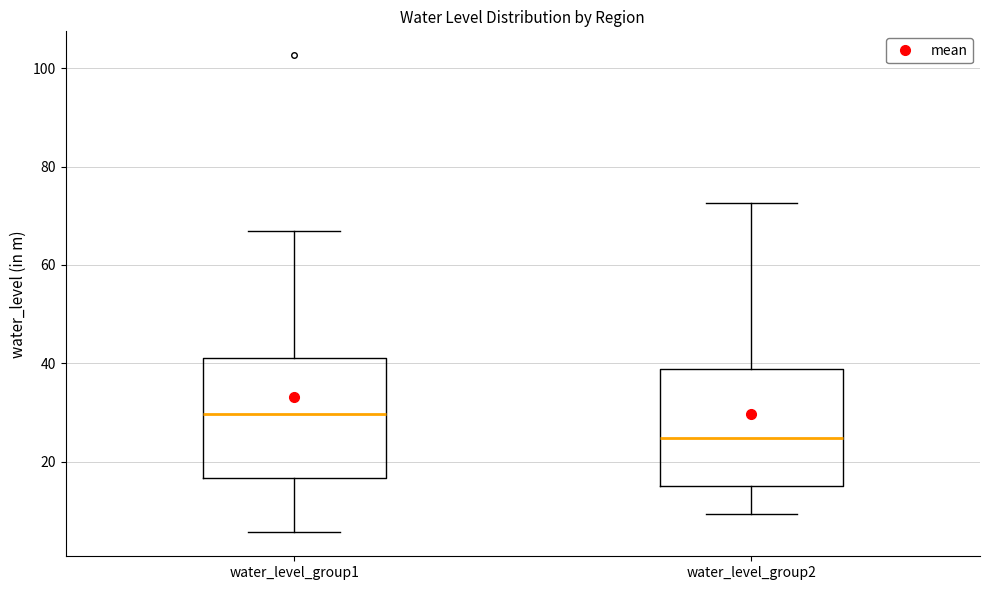

Reading left to right, read every box against the y-axis: the position of its median line, the range the box covers, and the ends of its whiskers. The values are not printed on the chart, so give them approximately, as read against the axis.

water_level_group1: median 30, box 16 to 42, whiskers 6 to 66
water_level_group2: median 24, box 16 to 38, whiskers 10 to 72